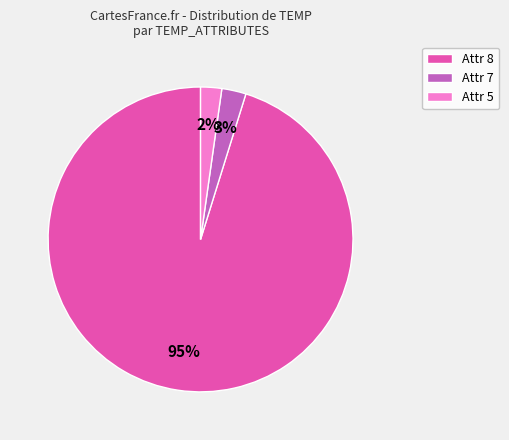

Does any single category account for the majority?

Yes